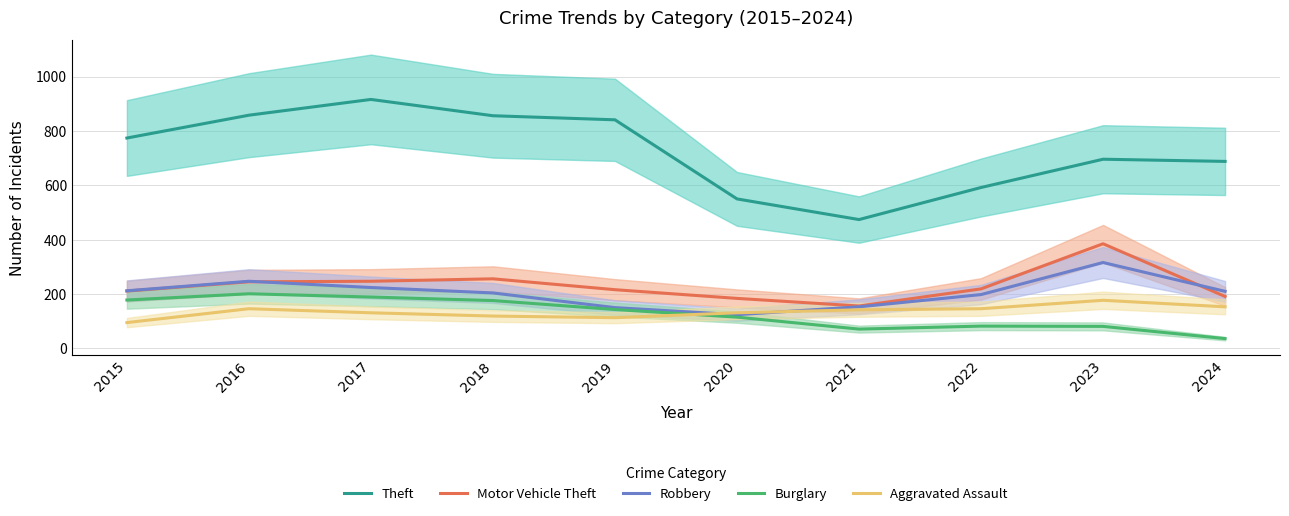

True or false: Robbery has a value of 129 at 2016.

False